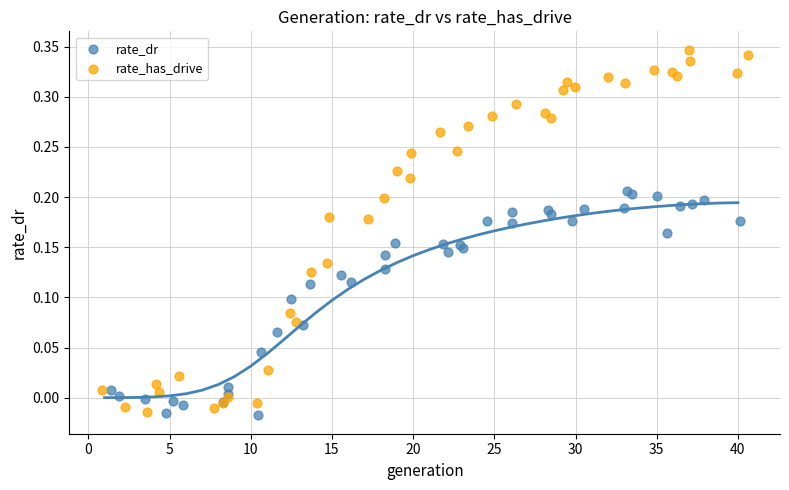

What are all the series names shown in the legend?

rate_dr, rate_has_drive